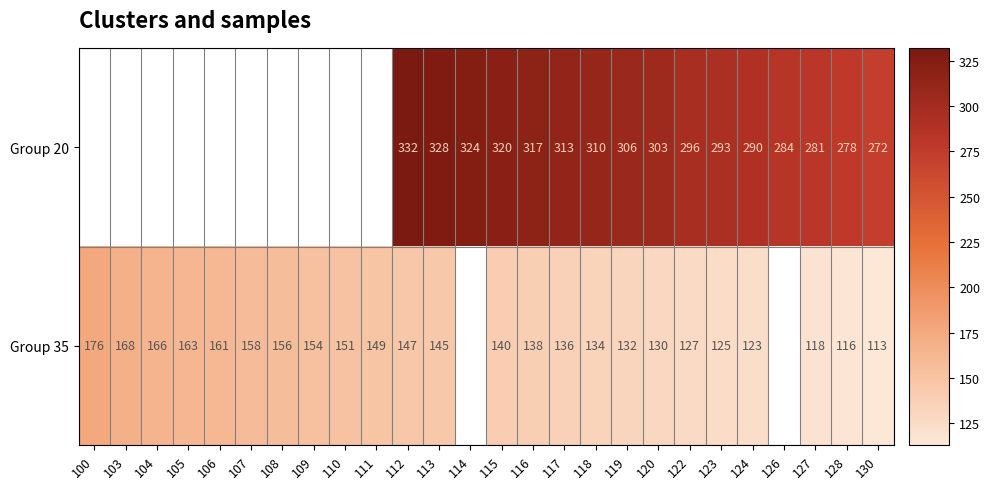

At which category is the sum across all series the highest?

112